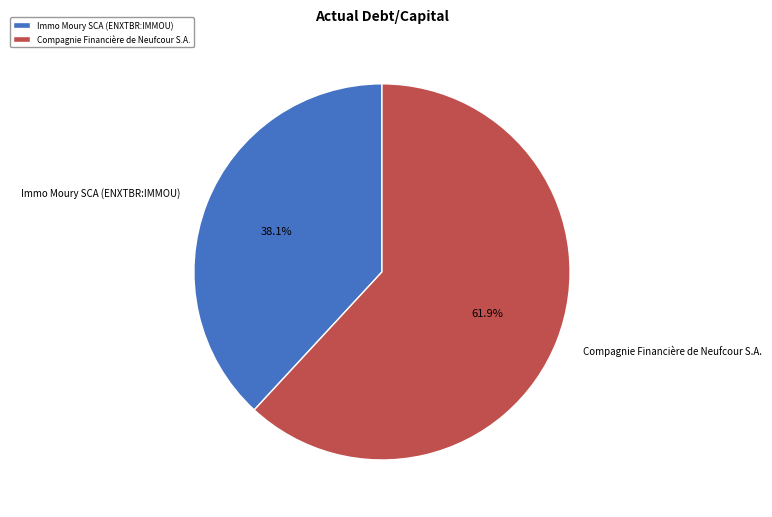

Which category accounts for the majority?

Compagnie Financière de Neufcour S.A.